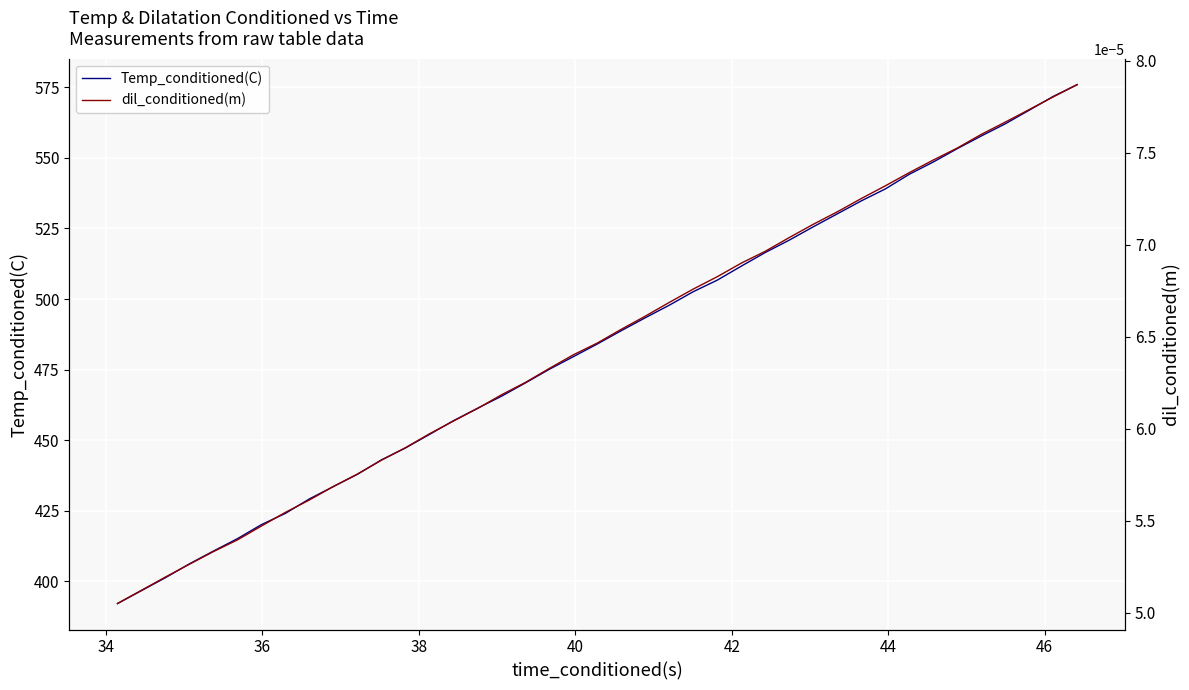

What is the difference between the maximum and minimum values in the Temp_conditioned(C) series?

183.8